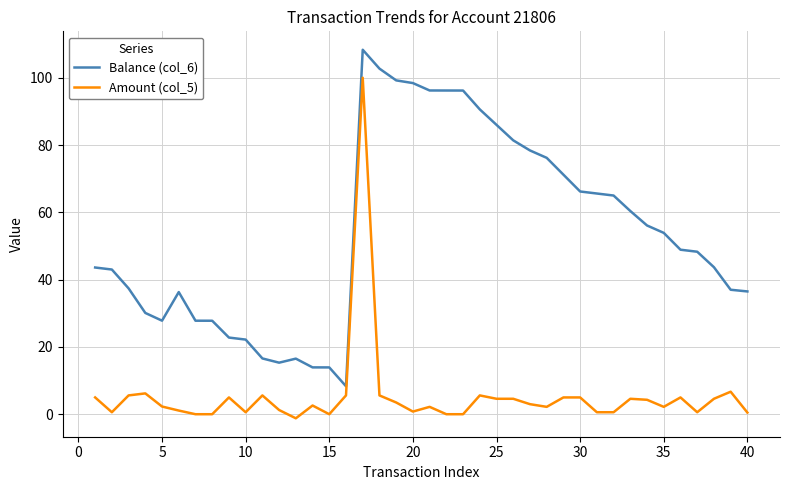

What is the difference between the maximum and minimum values in the Amount (col_5) series?

101.2